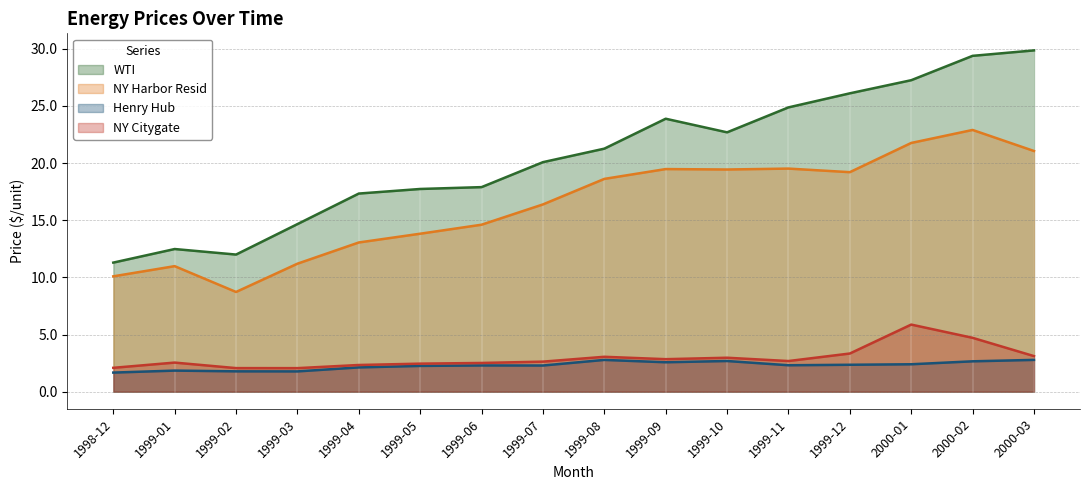

What position from the left is 1999-09?

10